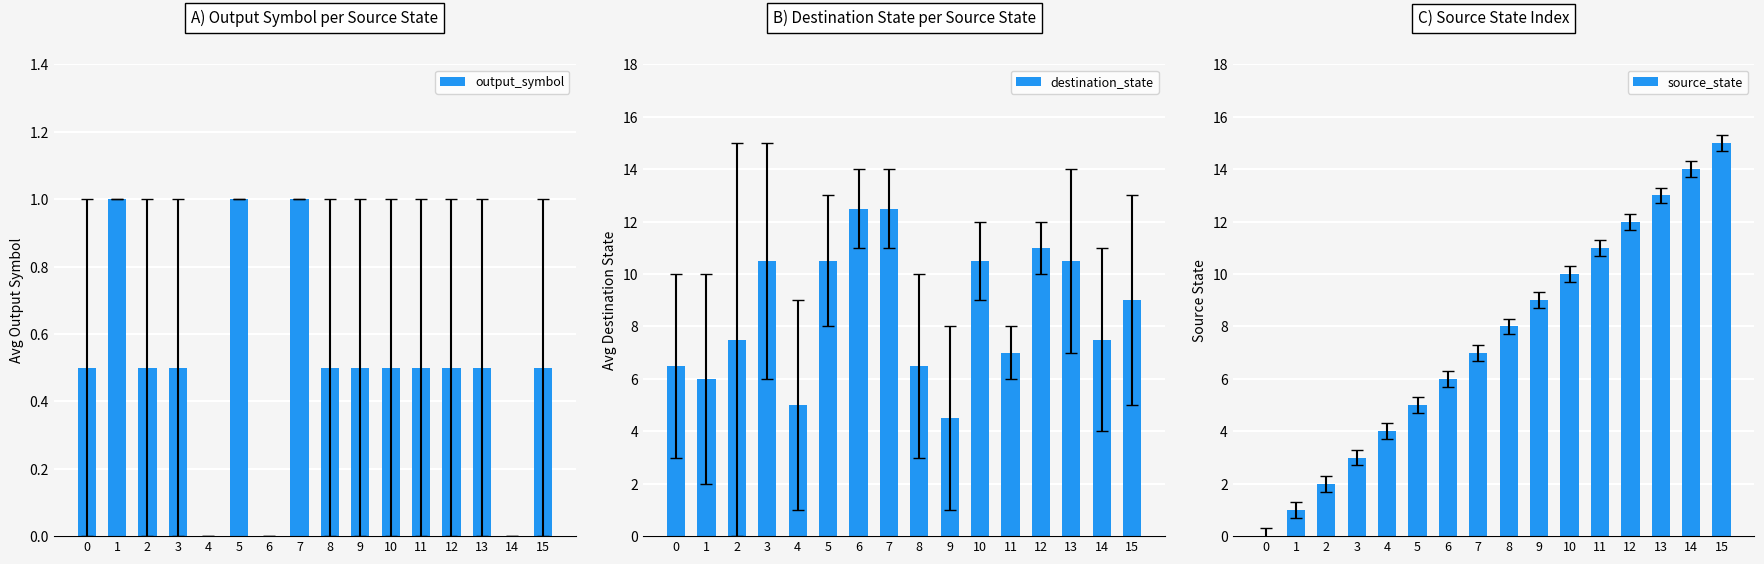

Which series has the widest spread of values?

source_state